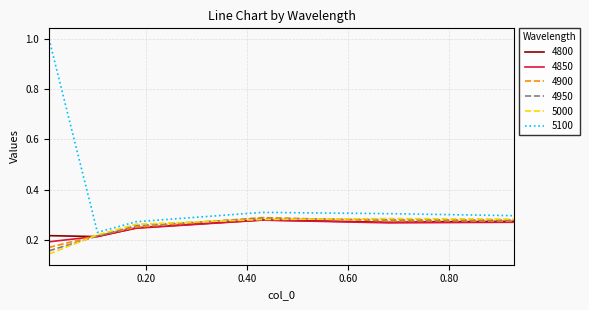

What are all the series names shown in the legend?

4800, 4850, 4900, 4950, 5000, 5100